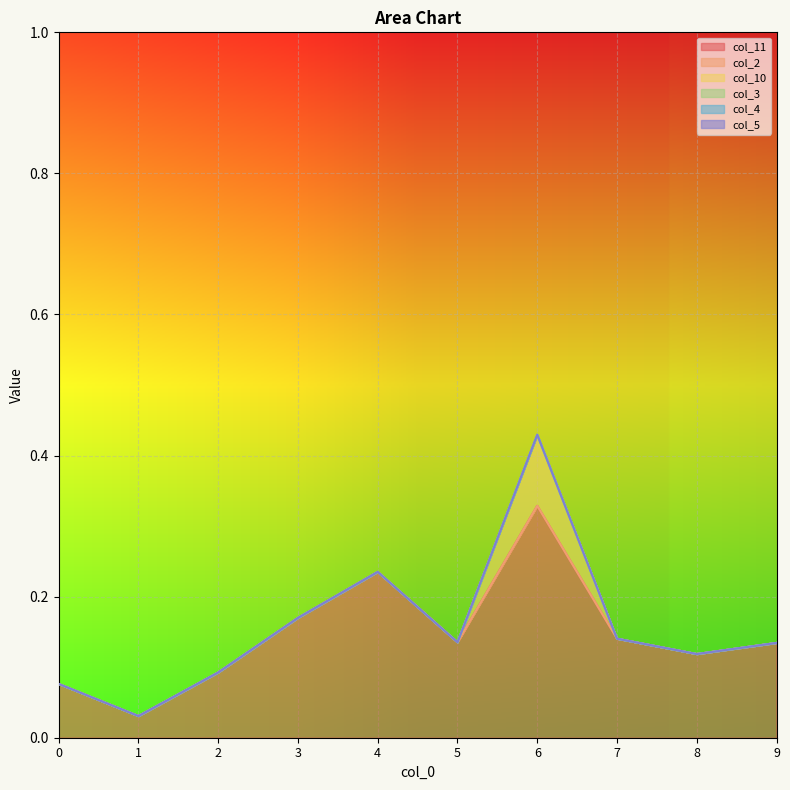

Does the chart display data point markers on the line(s)?

No